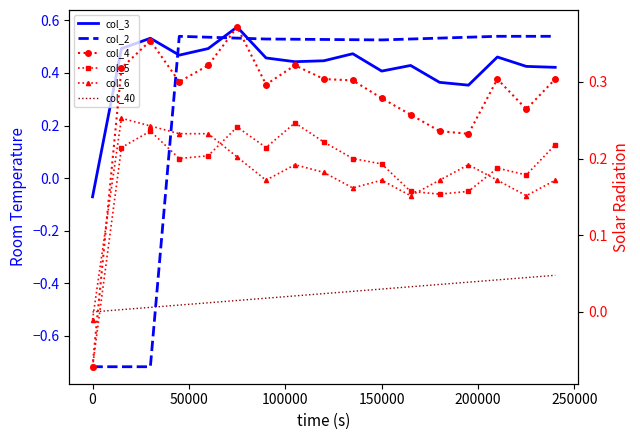

The value of col_6 at 15 is 0.1. True or false?

False